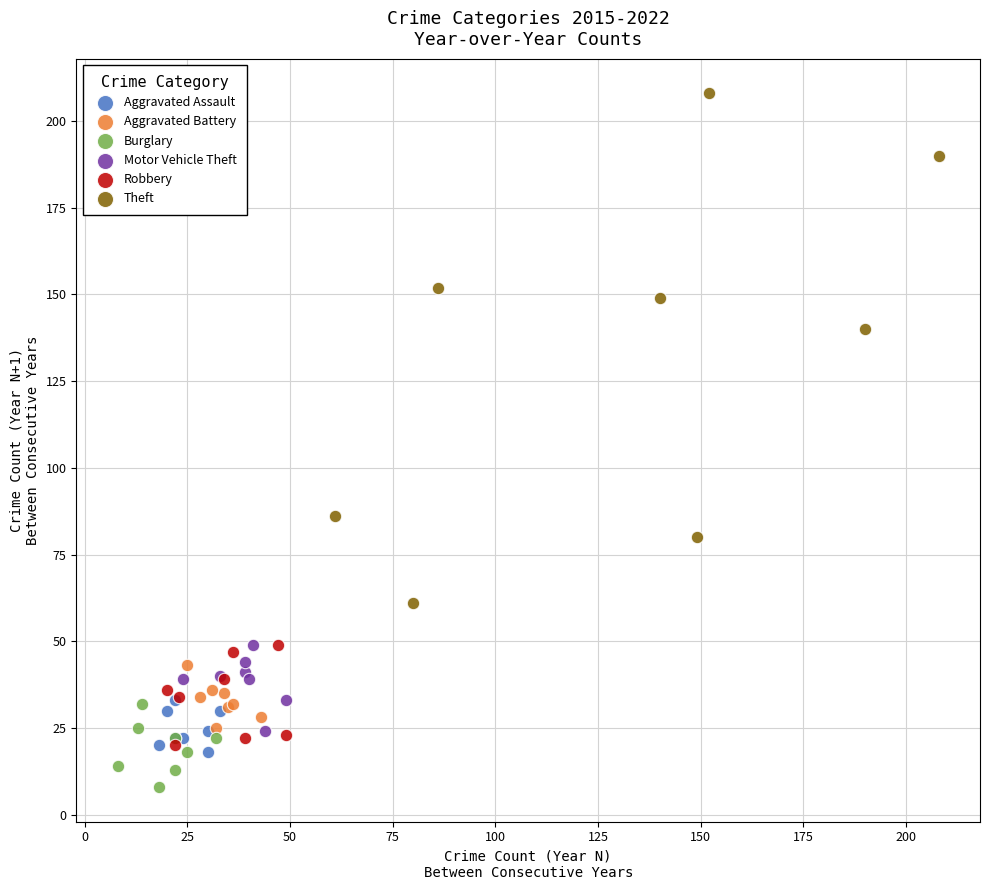

Which series reaches the maximum Y coordinate?

Theft